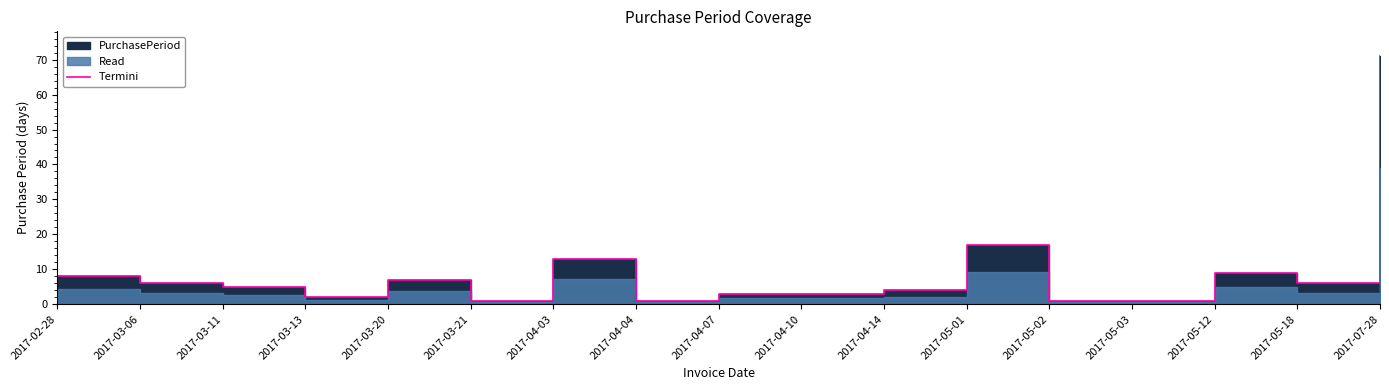

How many points are lower than both their immediate neighbors (excluding endpoints)?

4